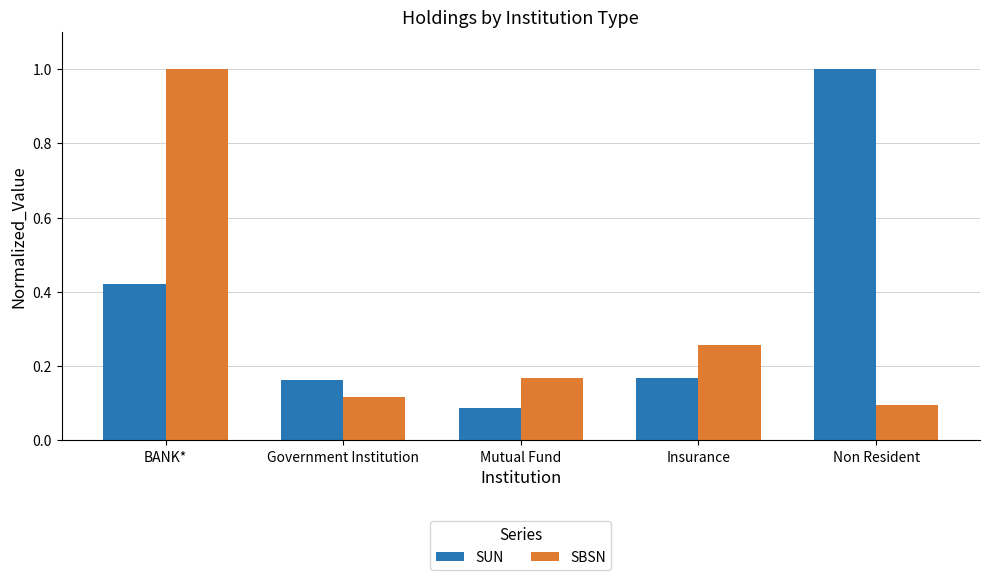

What are all the series names shown in the legend?

SUN, SBSN